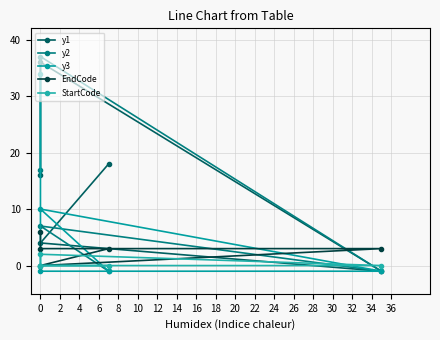

What is the value of the y2 point at the 1st from the left?

17